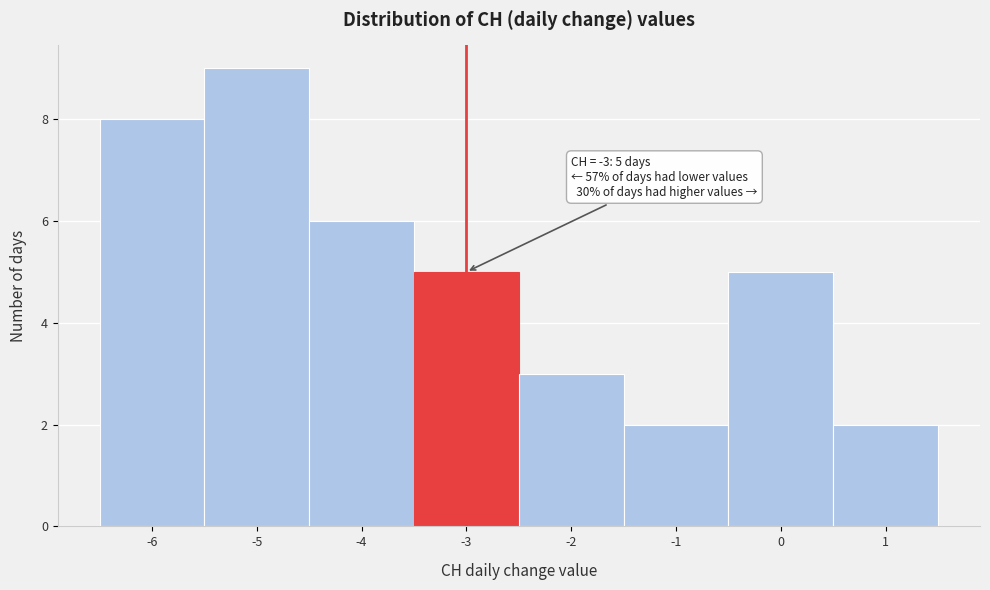

Over which range of the x-axis is the bar tallest?

-5.5 to -4.5